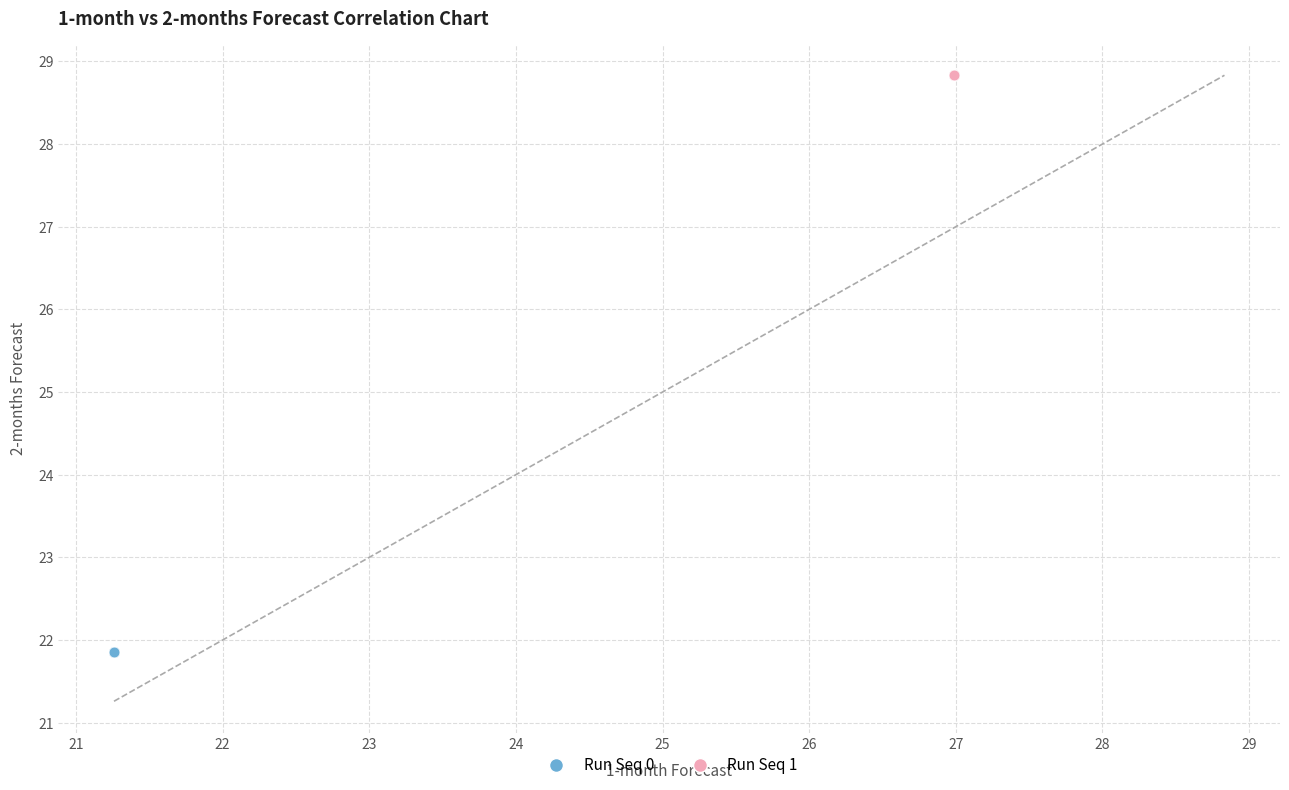

Which series has the widest spread of Y values?

Run Seq 0